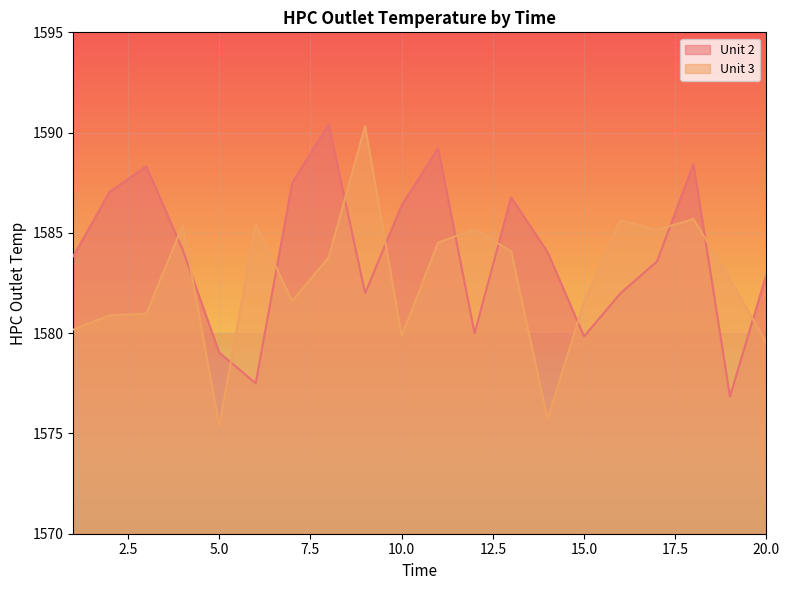

Which label corresponds to the largest value in the chart?

8